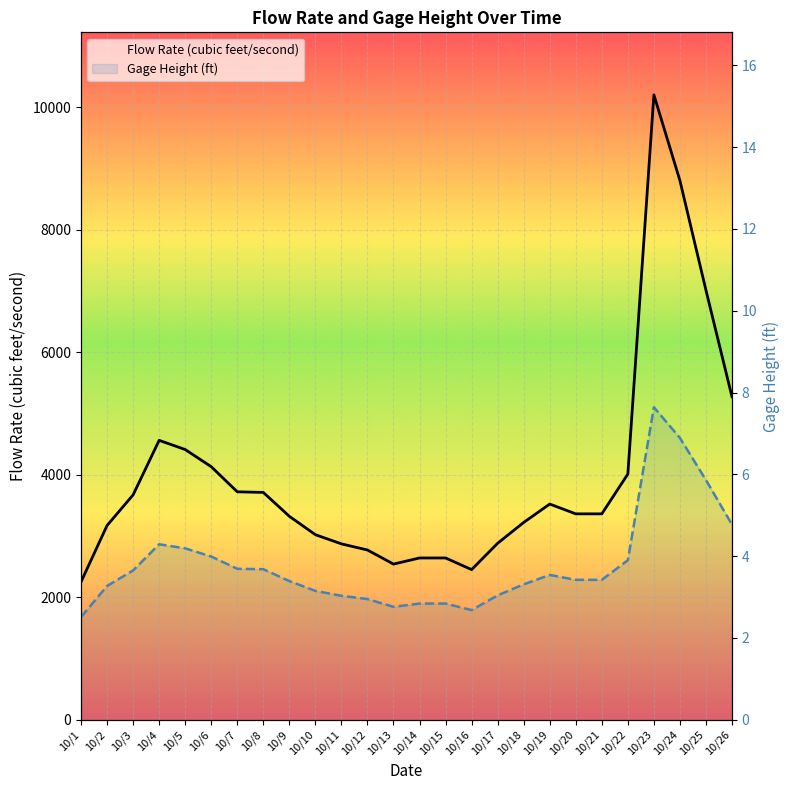

At how many categories does at least one series exceed 4386?

6